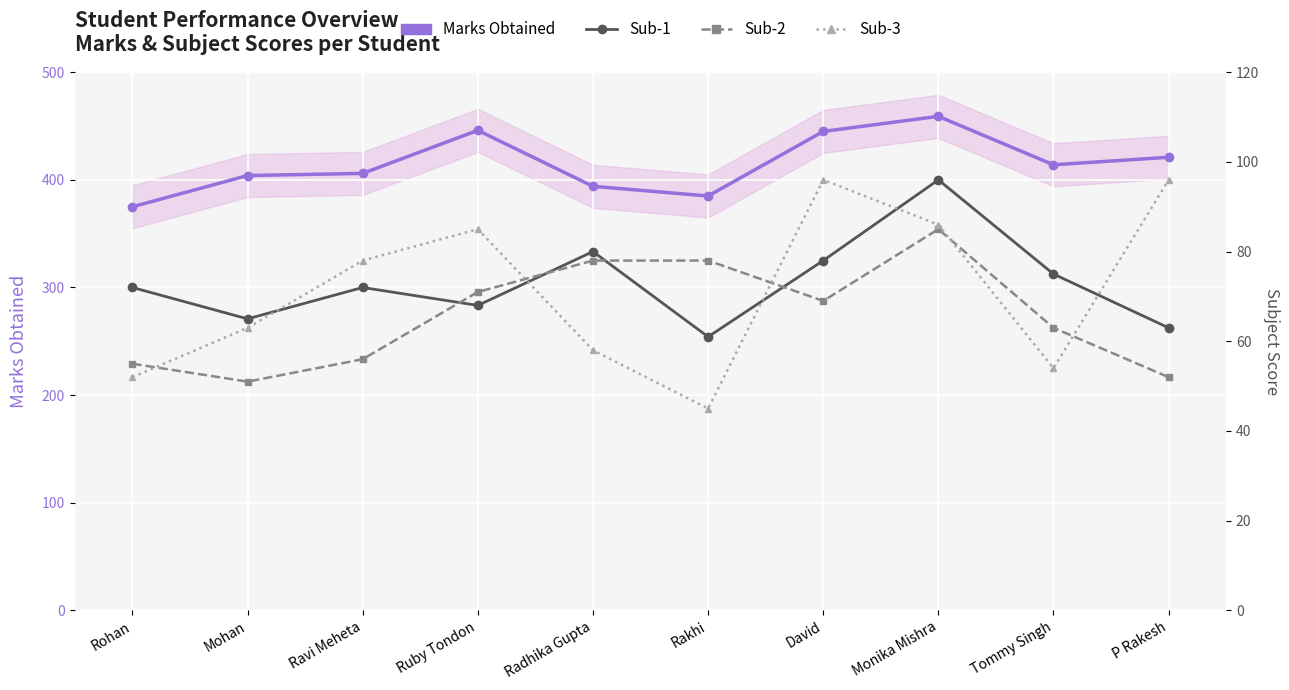

At which label is Sub-3 closest to 70?

Mohan